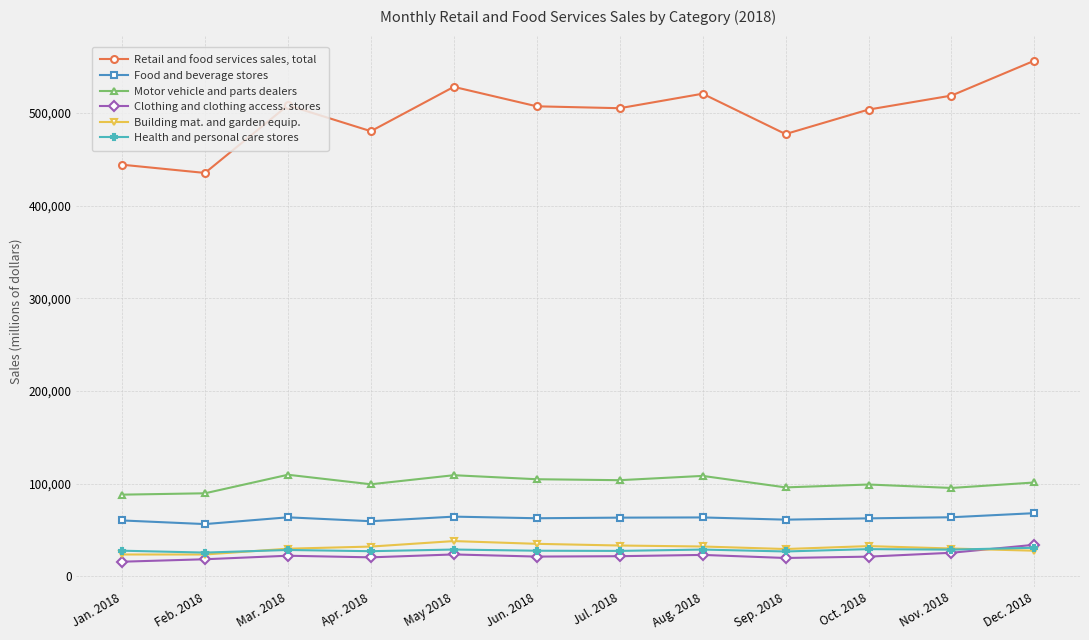

Count the number of data series in this chart.

6